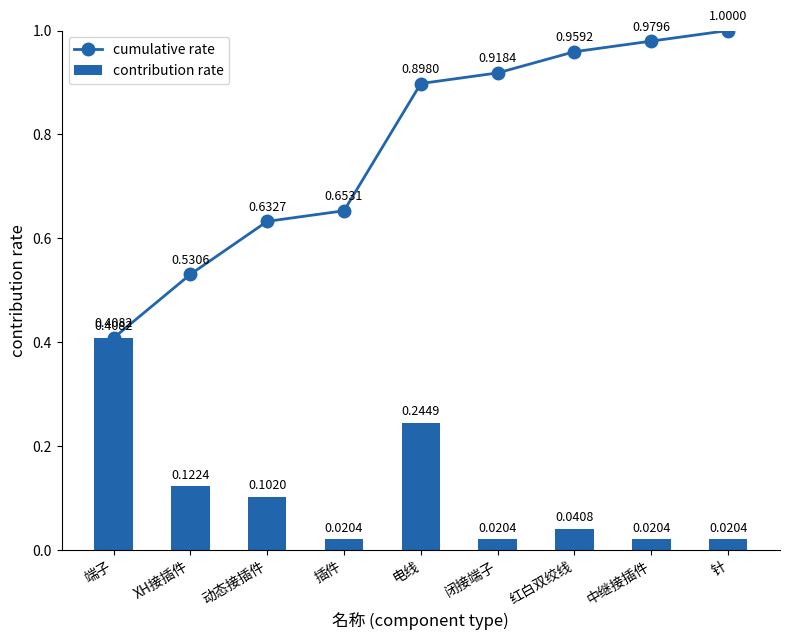

Which category has the highest value in the cumulative rate series?

针